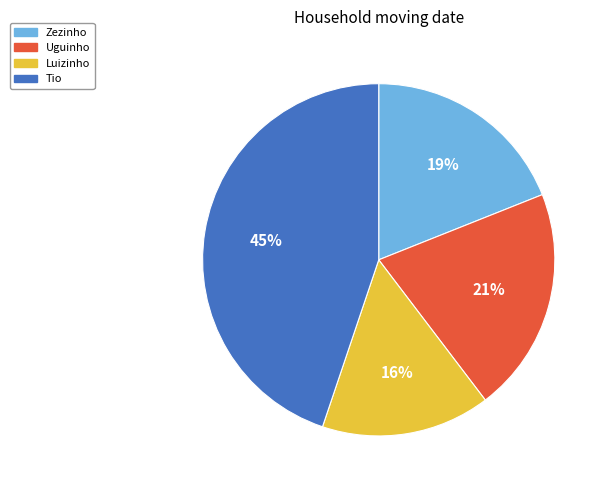

Is there any slice that represents more than half of the pie?

No